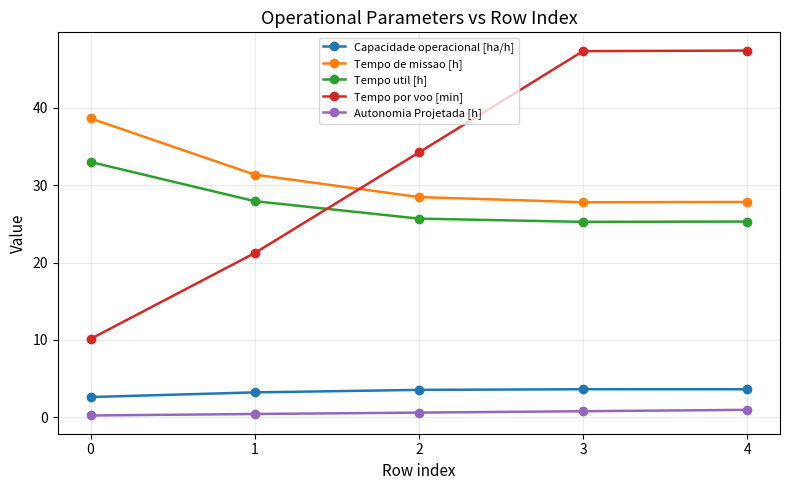

True or false: Tempo util [h] and Capacidade operacional [ha/h] cross at least once.

False